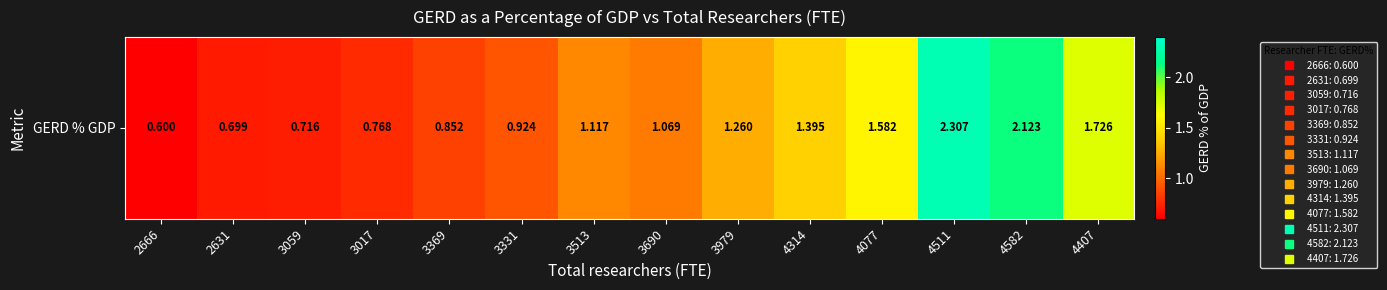

What is the smallest value displayed?

0.6